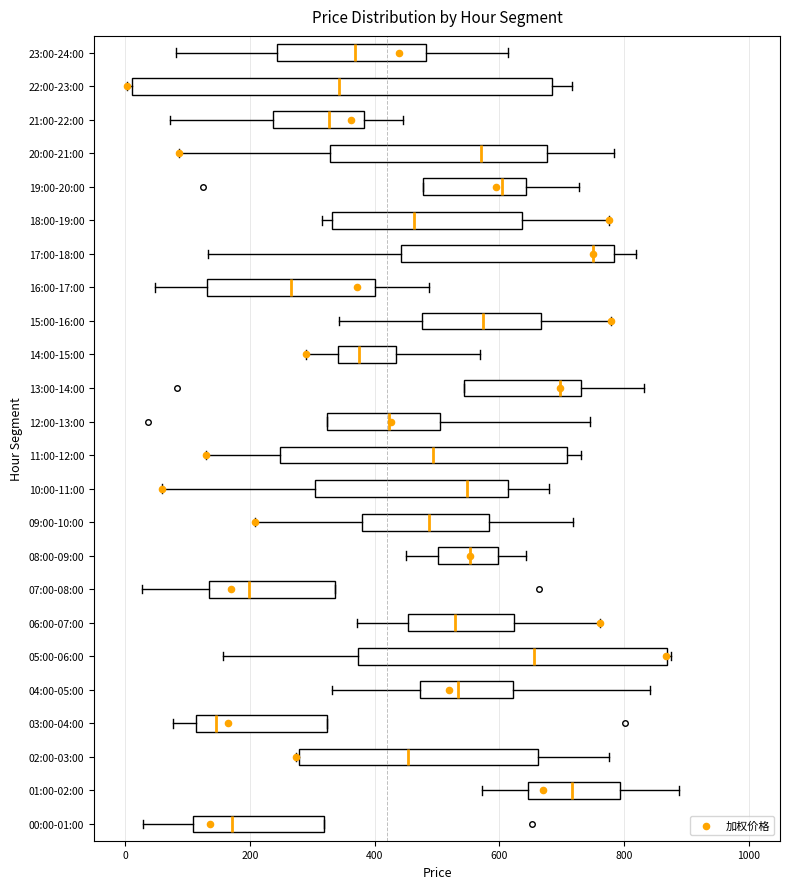

Reading bottom to top, transcribe this box plot: for each box, give where its median line is, the range the box spans, and where its two whiskers end, as read against the x-axis. The values are not printed on the chart, so give them approximately, as read against the axis.

00:00-01:00: median 180, box 100 to 320, whiskers 20 to 320
01:00-02:00: median 720, box 640 to 800, whiskers 580 to 880
02:00-03:00: median 460, box 280 to 660, whiskers 280 to 780
03:00-04:00: median 140, box 120 to 320, whiskers 80 to 320
04:00-05:00: median 540, box 480 to 620, whiskers 340 to 840
05:00-06:00: median 660, box 380 to 860, whiskers 160 to 880
06:00-07:00: median 520, box 460 to 620, whiskers 380 to 760
07:00-08:00: median 200, box 140 to 340, whiskers 20 to 340
08:00-09:00: median 560, box 500 to 600, whiskers 460 to 640
09:00-10:00: median 480, box 380 to 580, whiskers 200 to 720
10:00-11:00: median 540, box 300 to 620, whiskers 60 to 680
11:00-12:00: median 500, box 240 to 700, whiskers 120 to 740
12:00-13:00: median 420, box 320 to 500, whiskers 320 to 740
13:00-14:00: median 700, box 540 to 740, whiskers 540 to 840
14:00-15:00: median 380, box 340 to 440, whiskers 280 to 560
15:00-16:00: median 580, box 480 to 660, whiskers 340 to 780
16:00-17:00: median 260, box 140 to 400, whiskers 40 to 480
17:00-18:00: median 760, box 440 to 780, whiskers 140 to 820
18:00-19:00: median 460, box 340 to 640, whiskers 320 to 780
19:00-20:00: median 600, box 480 to 640, whiskers 480 to 720
20:00-21:00: median 580, box 320 to 680, whiskers 80 to 780
21:00-22:00: median 320, box 240 to 380, whiskers 80 to 440
22:00-23:00: median 340, box 20 to 680, whiskers 0 to 720
23:00-24:00: median 360, box 240 to 480, whiskers 80 to 620